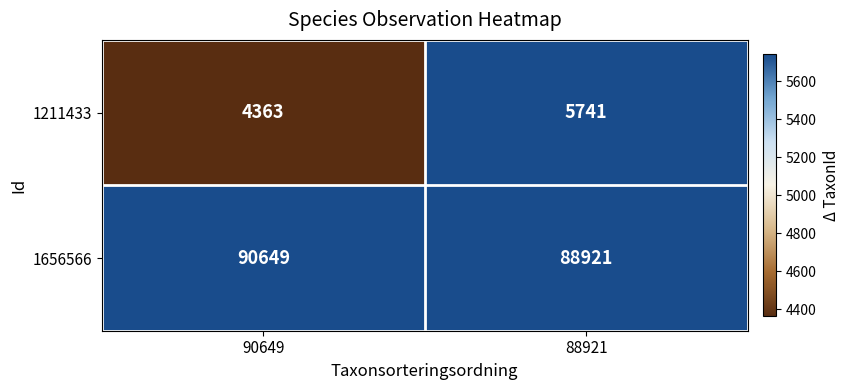

Reading right to left, extract all data points from this chart.

1211433: 88921=5741	90649=4363
1656566: 88921=88921	90649=90649